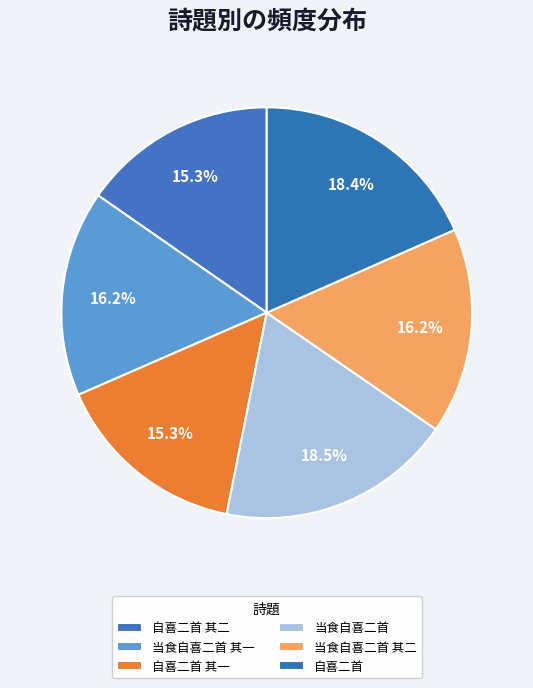

Rank the categories by value from lowest to highest.

自喜二首 其一, 自喜二首 其二, 当食自喜二首 其二, 当食自喜二首 其一, 自喜二首, 当食自喜二首